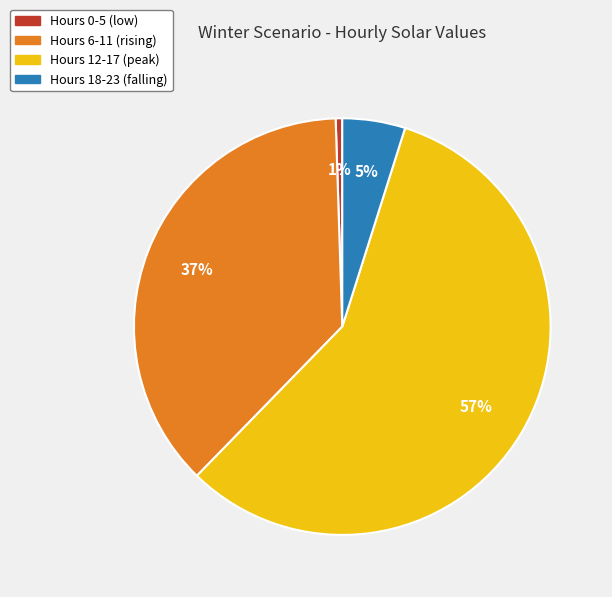

Is there a majority slice in this chart?

Yes